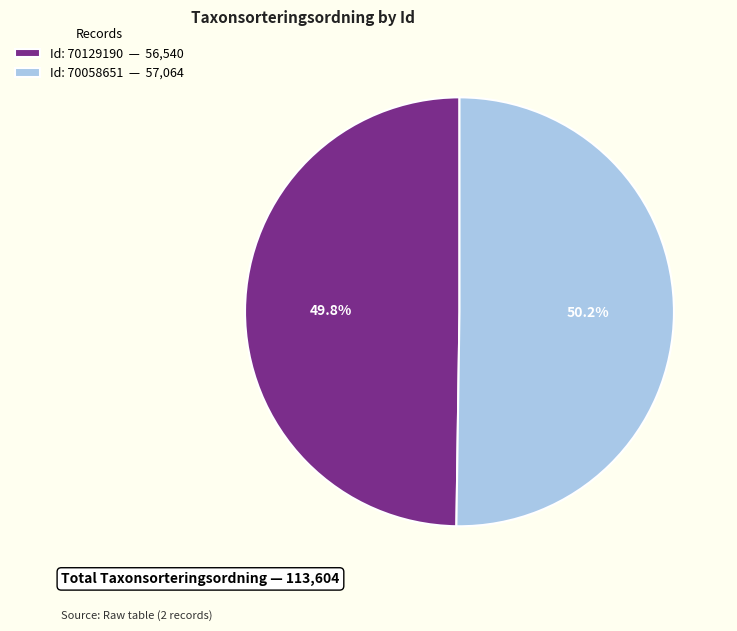

Is there a majority slice in this chart?

Yes